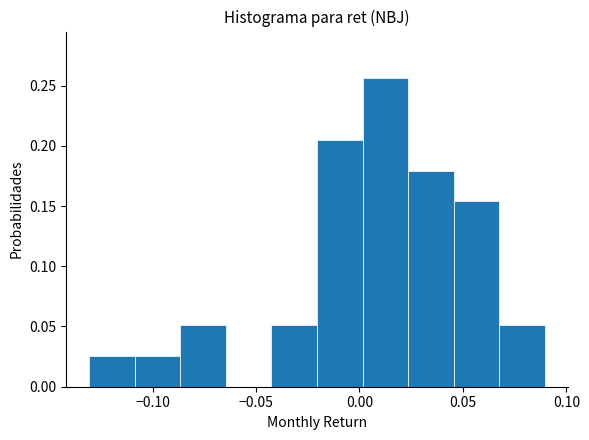

Reading left to right, transcribe this chart: for each bar, give the range it covers on the x-axis and its height. Neither the bar edges nor the heights are printed on the chart, so give them approximately, as read against the axes.

-0.130 to -0.110: 0.025
-0.110 to -0.085: 0.025
-0.085 to -0.065: 0.050
-0.065 to -0.045: 0
-0.045 to -0.020: 0.050
-0.020 to 0.000: 0.205
0.000 to 0.025: 0.255
0.025 to 0.045: 0.180
0.045 to 0.070: 0.155
0.070 to 0.090: 0.050